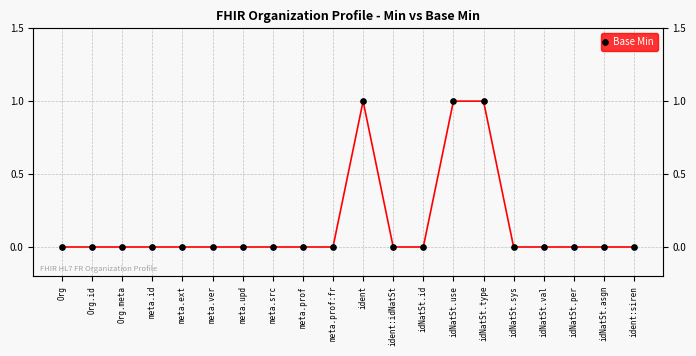

Reading right to left, extract all data points from this chart.

0	0	0	0	0	1	1	0	0	1	0	0	0	0	0	0	0	0	0	0